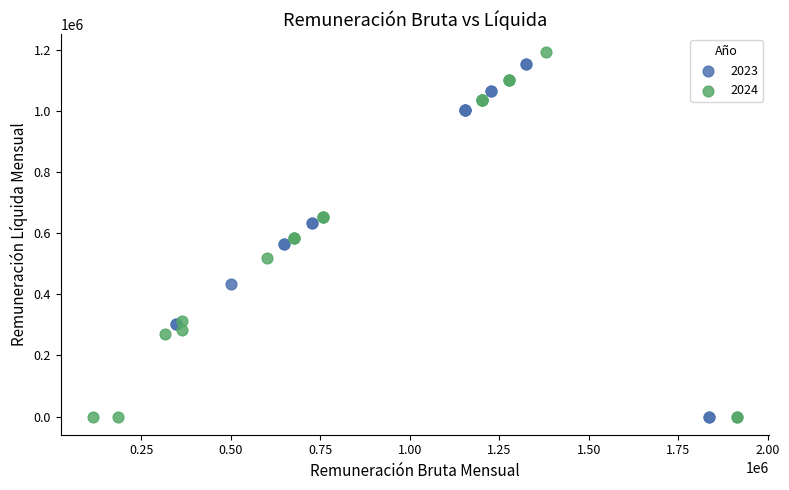

Which series contains the highest Y value?

2024